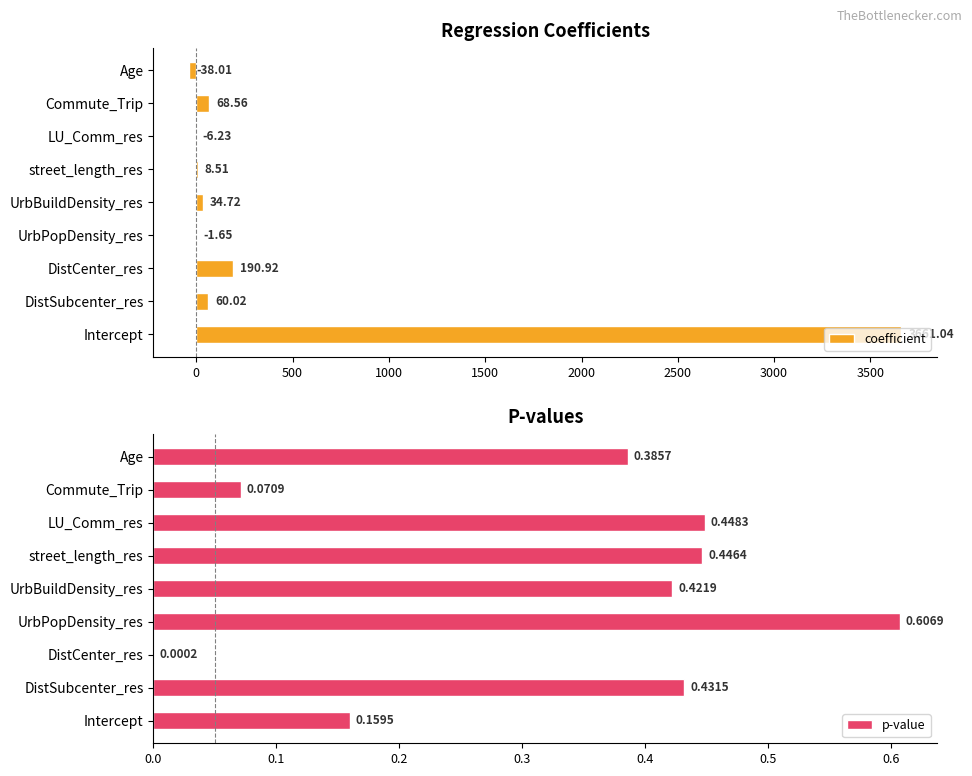

What position from the right is DistCenter_res?

7